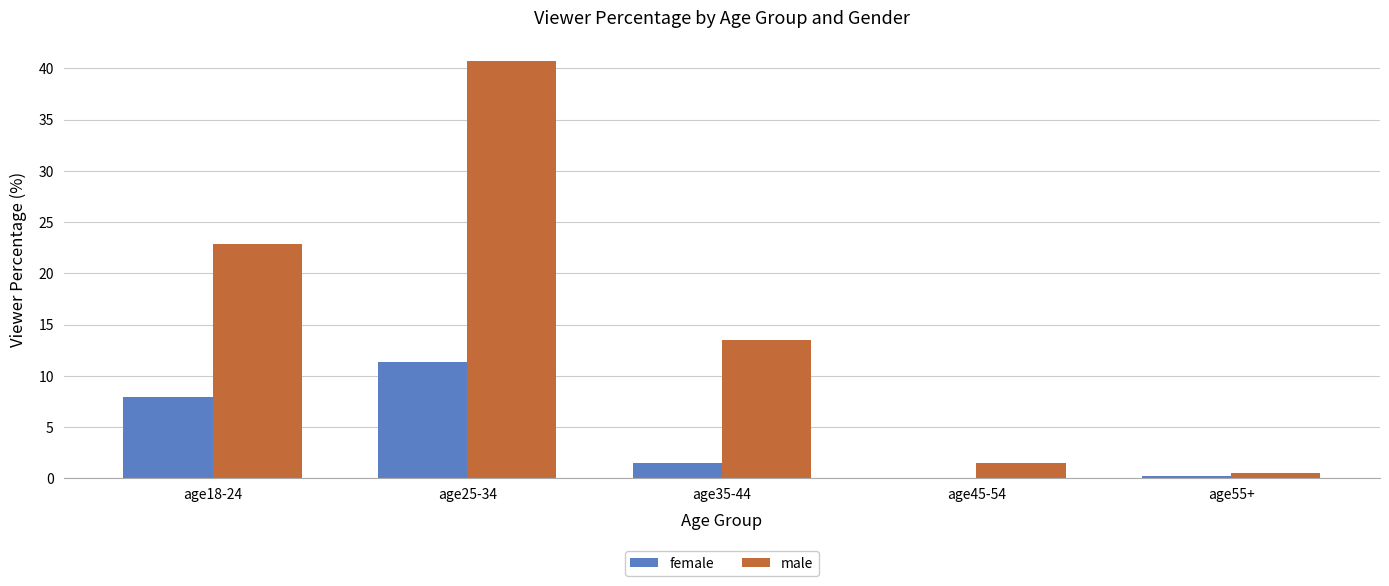

Reading left to right, extract all data points from this chart.

female: 7.9	11.3	1.5	0.0	0.2
male: 22.9	40.7	13.5	1.5	0.5